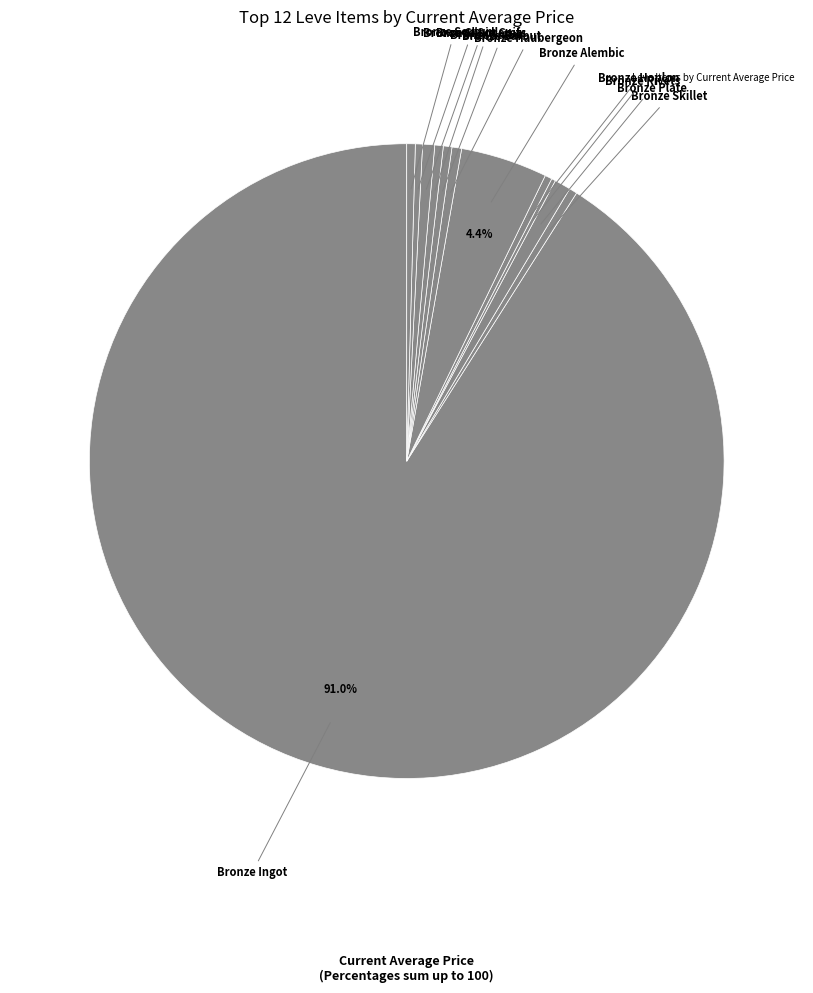

What is the largest slice in the pie chart?

Bronze Ingot (1)